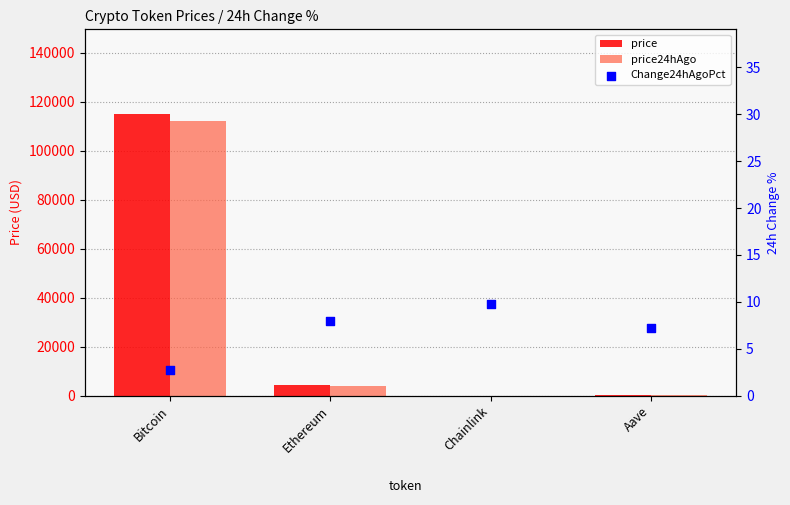

Which series contains the highest Y value?

price